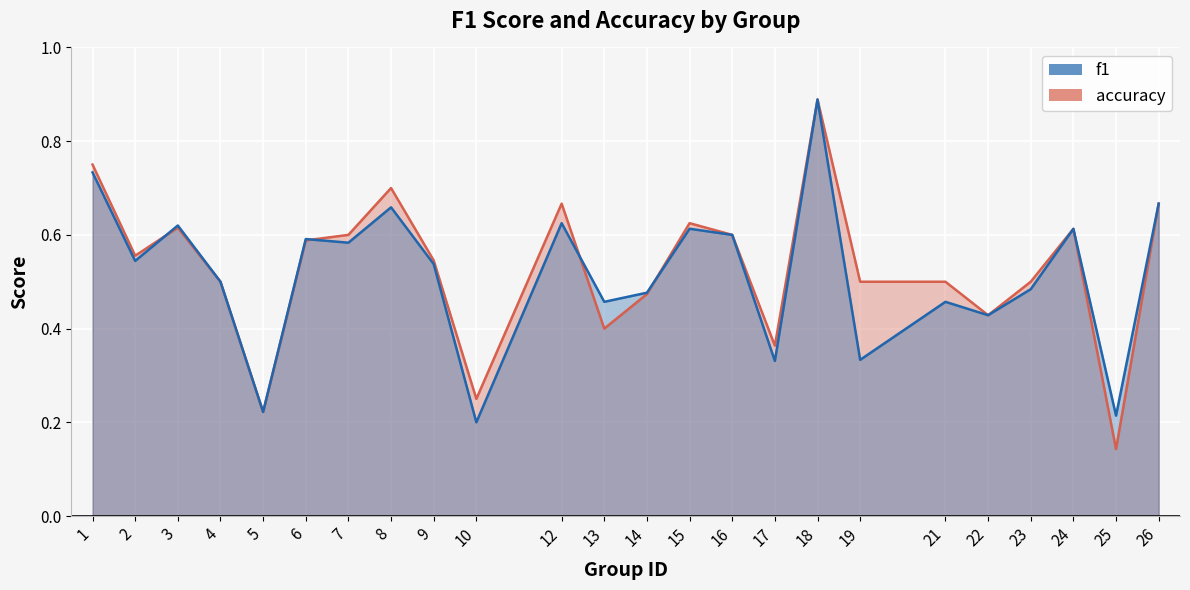

Reading right to left, extract all data points from this chart.

f1: 26=0.7	25=0.2	24=0.6	23=0.5	22=0.4	21=0.5	19=0.3	18=0.9	17=0.3	16=0.6	15=0.6	14=0.5	13=0.5	12=0.6	10=0.2	9=0.5	8=0.7	7=0.6	6=0.6	5=0.2	4=0.5	3=0.6	2=0.5	1=0.7
accuracy: 26=0.7	25=0.1	24=0.6	23=0.5	22=0.4	21=0.5	19=0.5	18=0.9	17=0.4	16=0.6	15=0.6	14=0.5	13=0.4	12=0.7	10=0.2	9=0.5	8=0.7	7=0.6	6=0.6	5=0.2	4=0.5	3=0.6	2=0.6	1=0.8